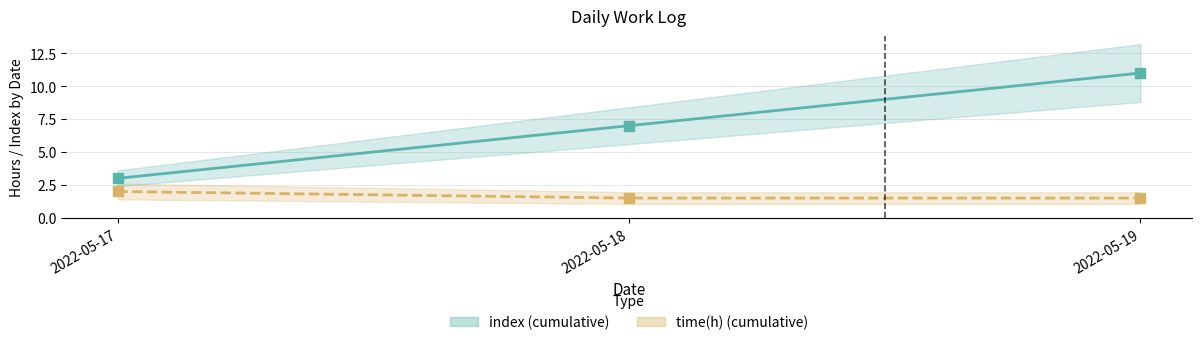

Which series has the largest Y range (max minus min)?

index